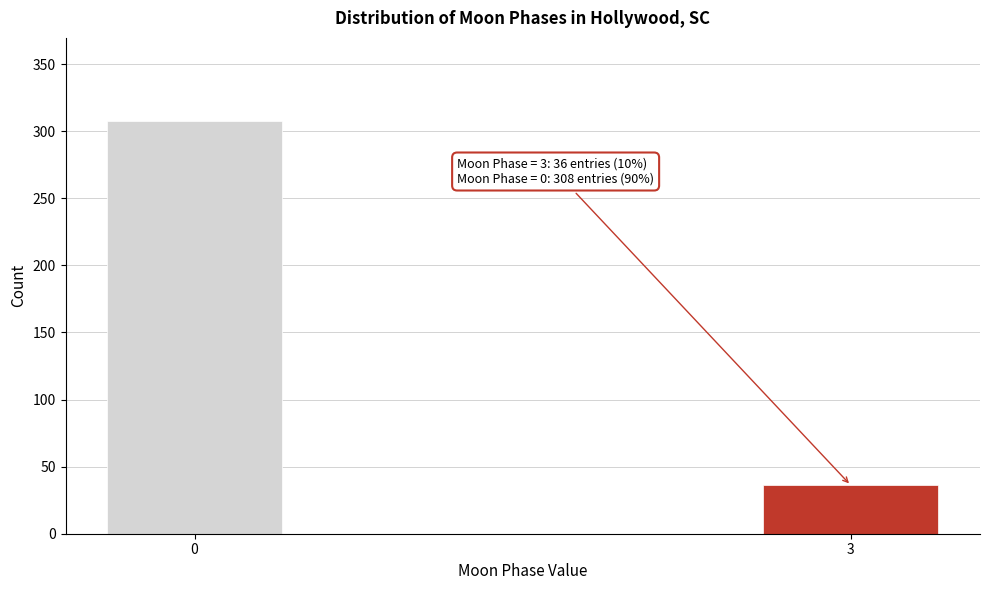

Reading left to right, extract all data points from this chart.

308	36